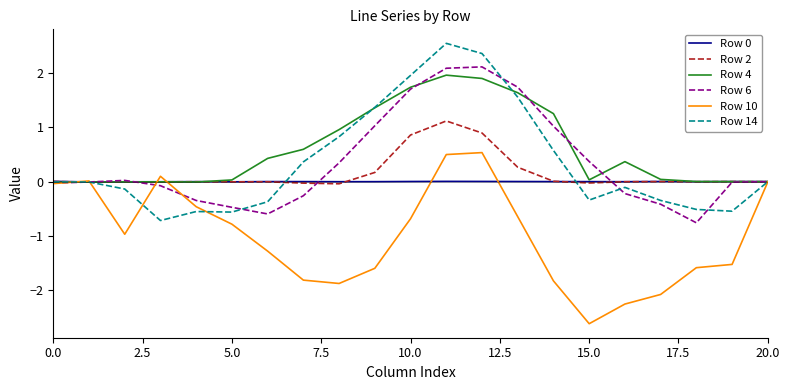

What is the minimum value shown in the chart?

-2.6